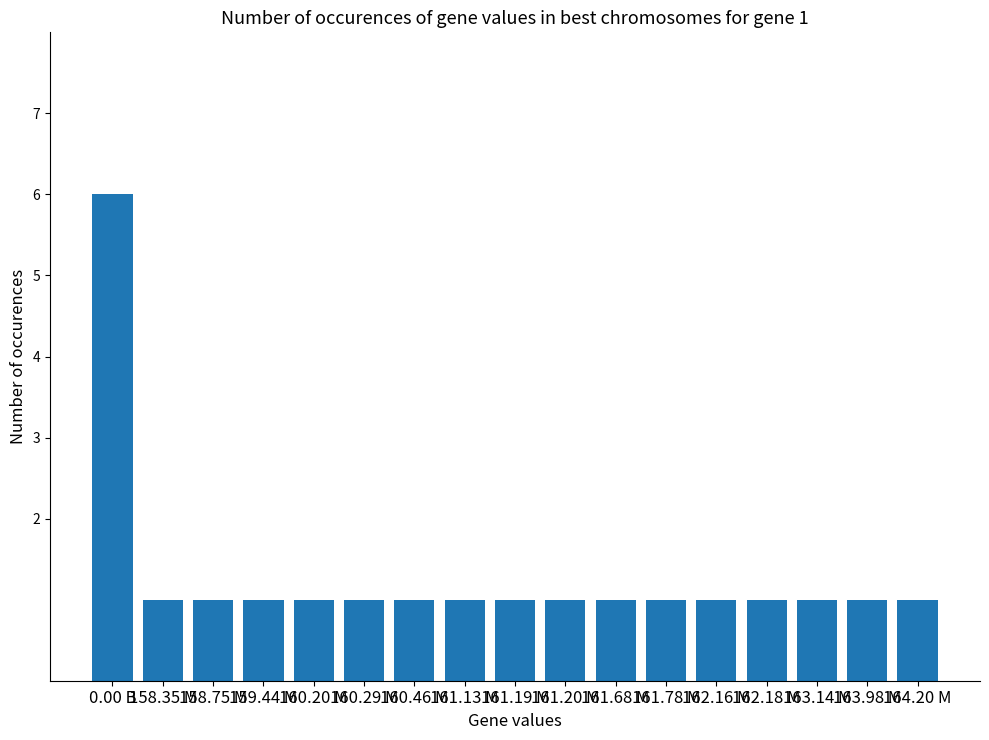

The value at 159.44 M is 1. True or false?

True